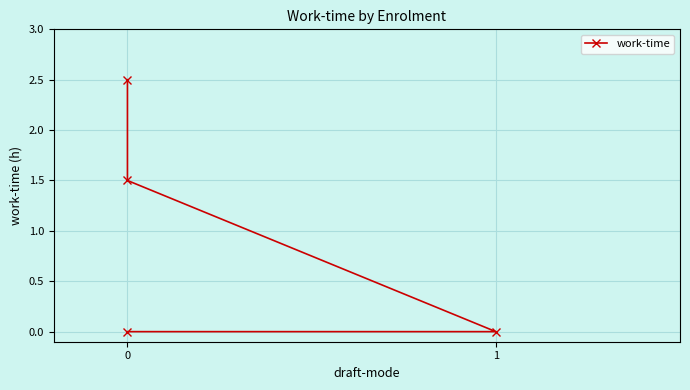

The chart shows a value of 1.5 at 0. True or false?

True